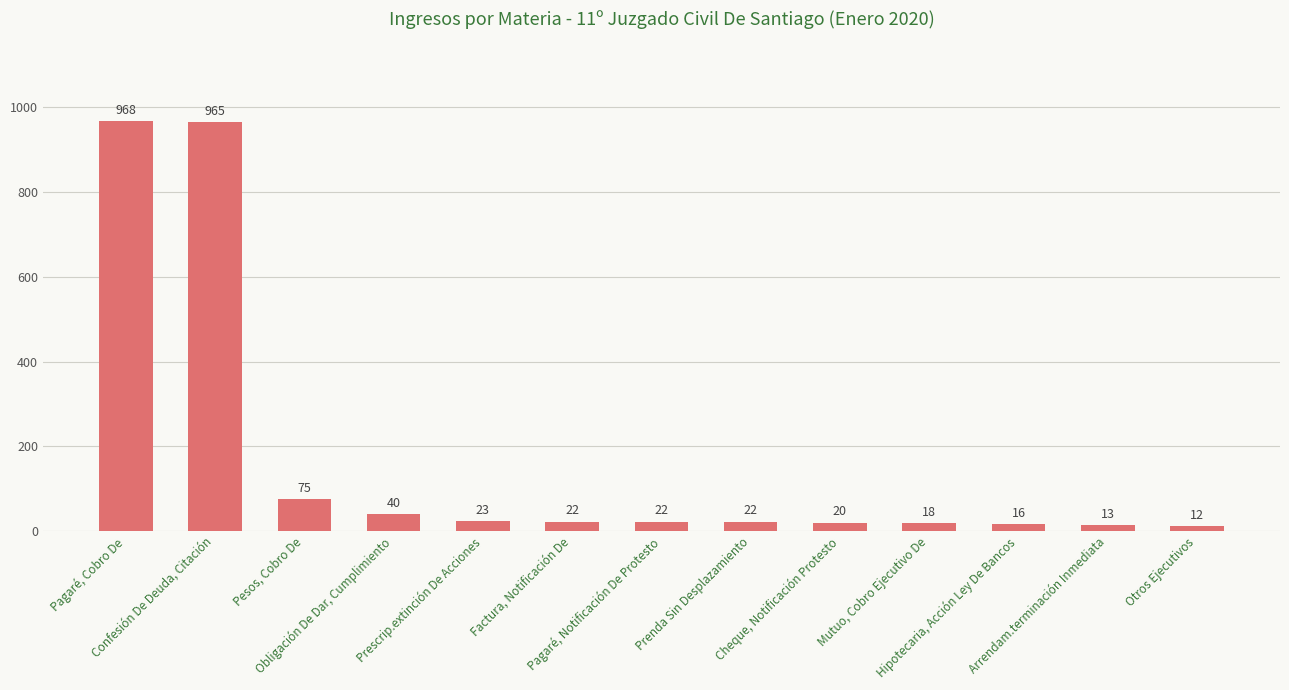

Is it true that the value at Prescrip.extinción De Acciones is 23?

True